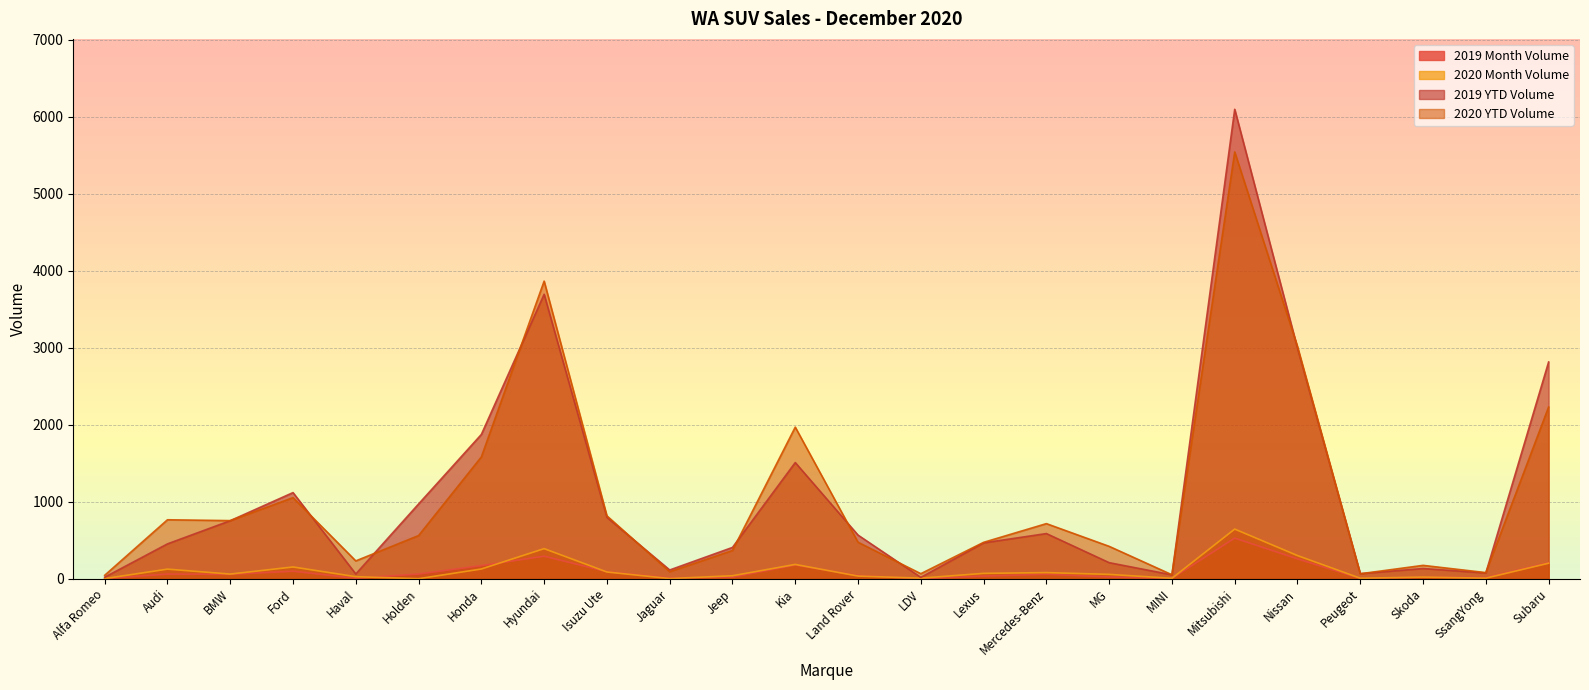

At which label does 2019 Month Volume reach its peak?

Mitsubishi